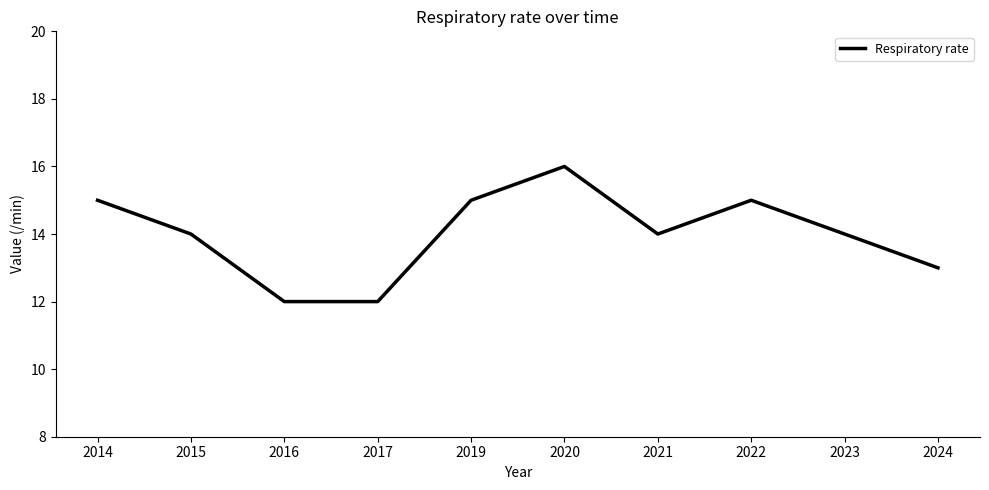

What is the change in value from 2021 to 2024?

-1